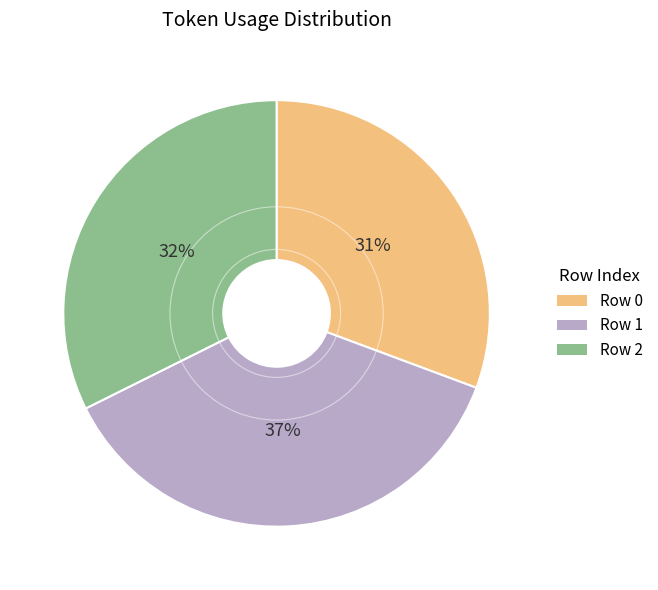

The Row 2 slice represents 19% of the pie. True or false?

False